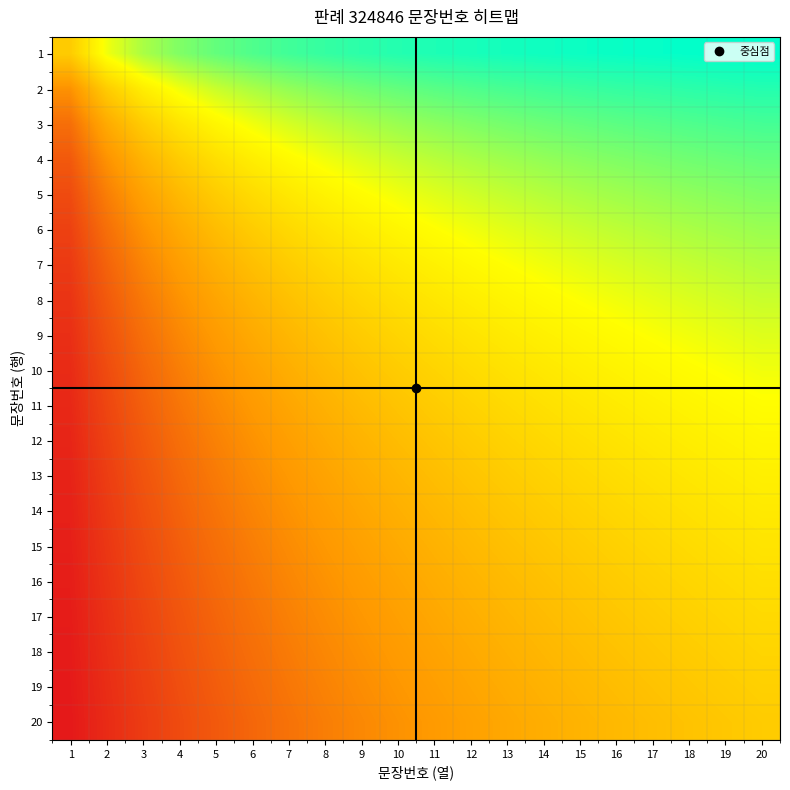

Between 11 and 3, which is larger?

11